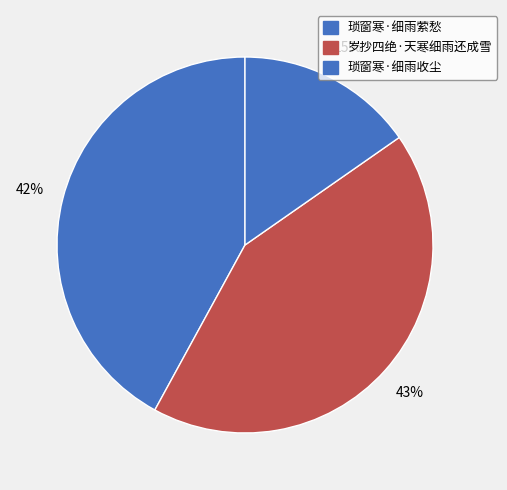

Combined, do 琐窗寒·细雨萦愁 and 琐窗寒·细雨收尘 account for over 50%?

Yes